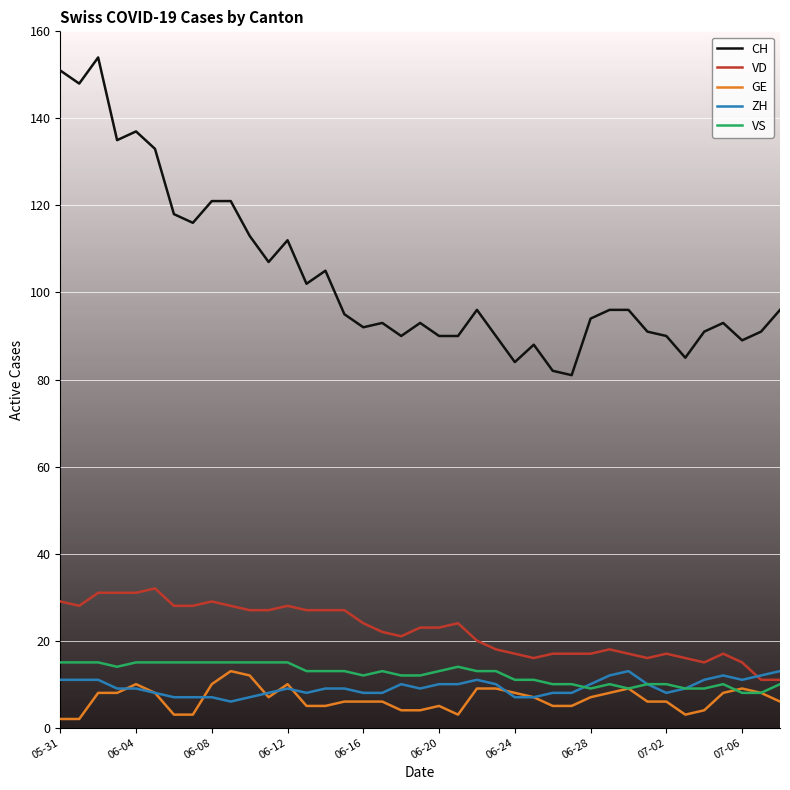

True or false: VS and CH intersect in this chart.

False